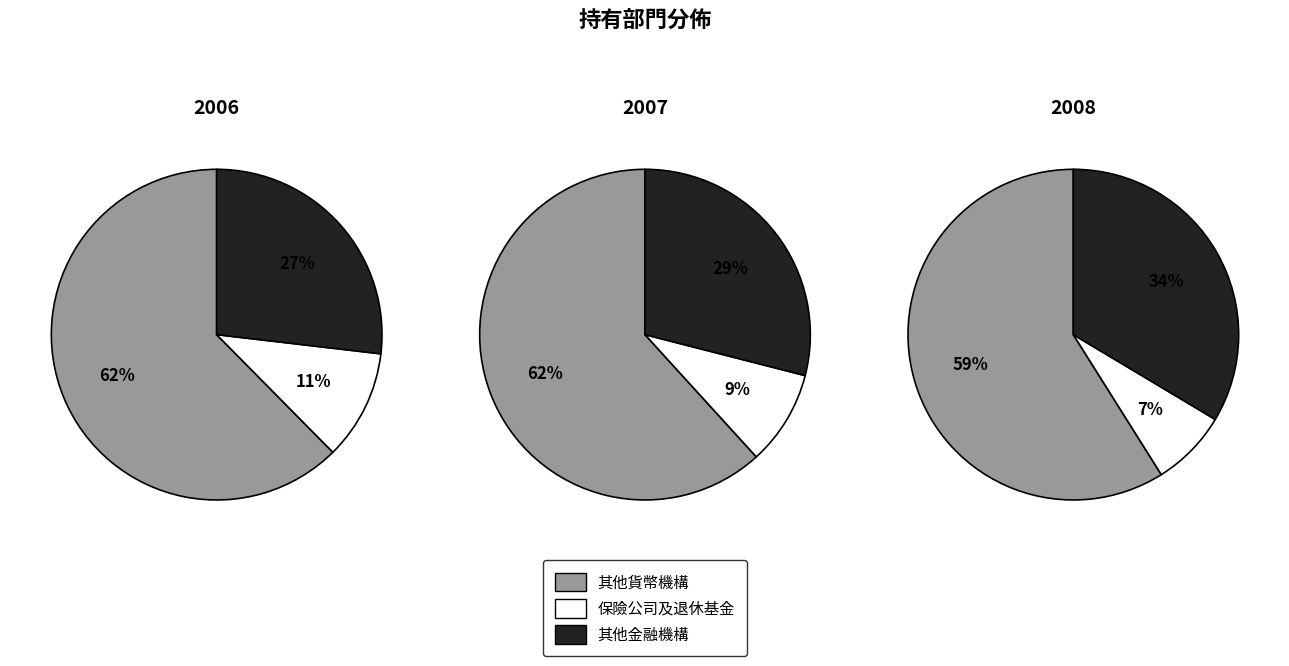

Does 2007 account for over 50% of the chart?

No